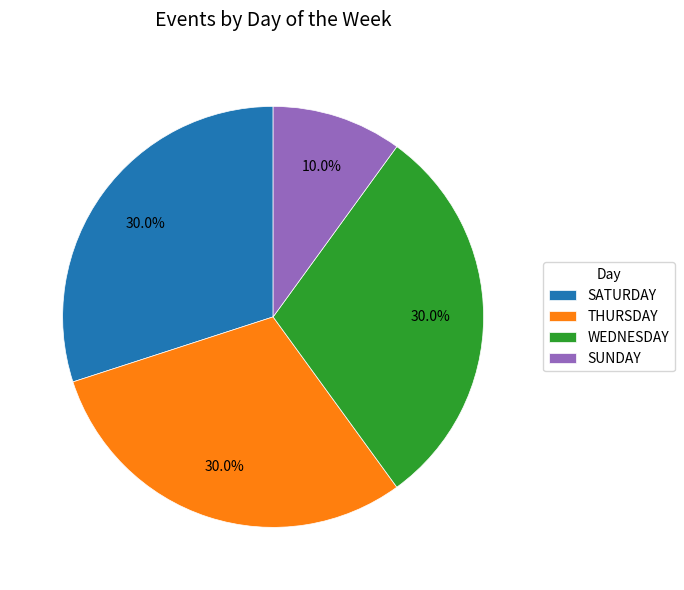

To the nearest percent, what percentage of the pie is SATURDAY?

30%